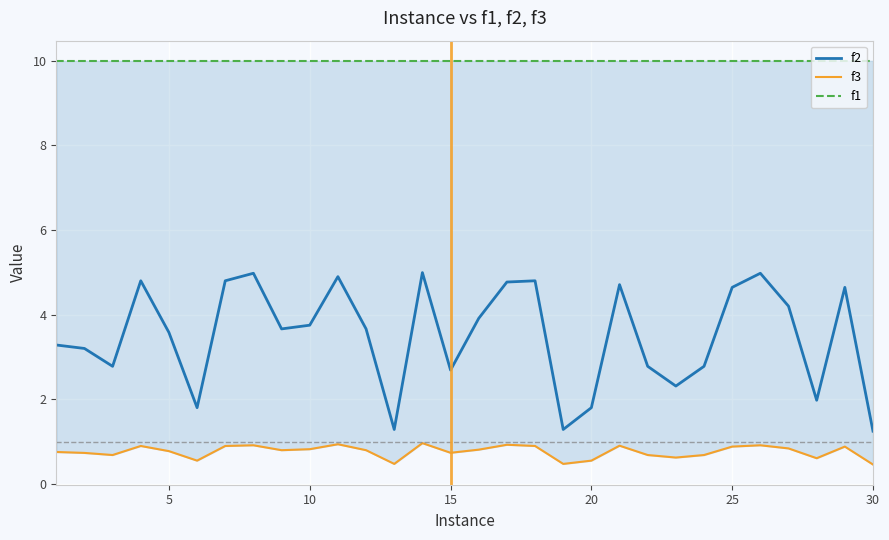

Reading right to left, extract all data points from this chart.

f2: 1.2	4.6	2.0	4.2	5.0	4.6	2.8	2.3	2.8	4.7	1.8	1.3	4.8	4.8	3.9	2.7	5.0	1.3	3.7	4.9	3.8	3.7	5.0	4.8	1.8	3.6	4.8	2.8	3.2	3.3
f3: 0.5	0.9	0.6	0.8	0.9	0.9	0.7	0.6	0.7	0.9	0.5	0.5	0.9	0.9	0.8	0.7	1.0	0.5	0.8	0.9	0.8	0.8	0.9	0.9	0.5	0.8	0.9	0.7	0.7	0.8
f1: 10.0	10.0	10.0	10.0	10.0	10.0	10.0	10.0	10.0	10.0	10.0	10.0	10.0	10.0	10.0	10.0	10.0	10.0	10.0	10.0	10.0	10.0	10.0	10.0	10.0	10.0	10.0	10.0	10.0	10.0